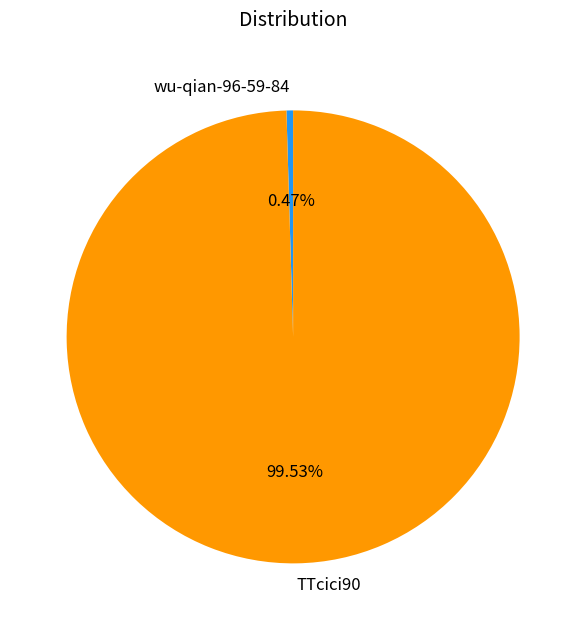

Do TTcici90 and wu-qian-96-59-84 together represent more than half of the pie?

Yes